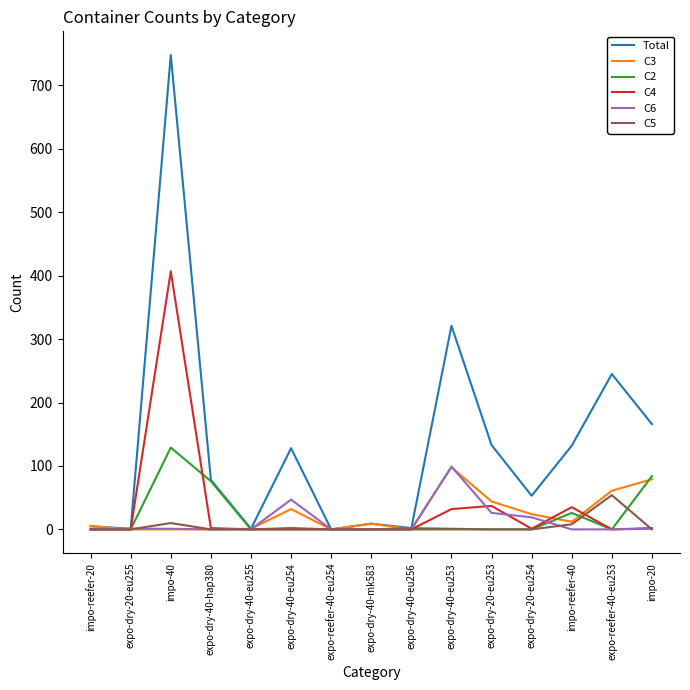

Which series has the largest range (max minus min)?

Total